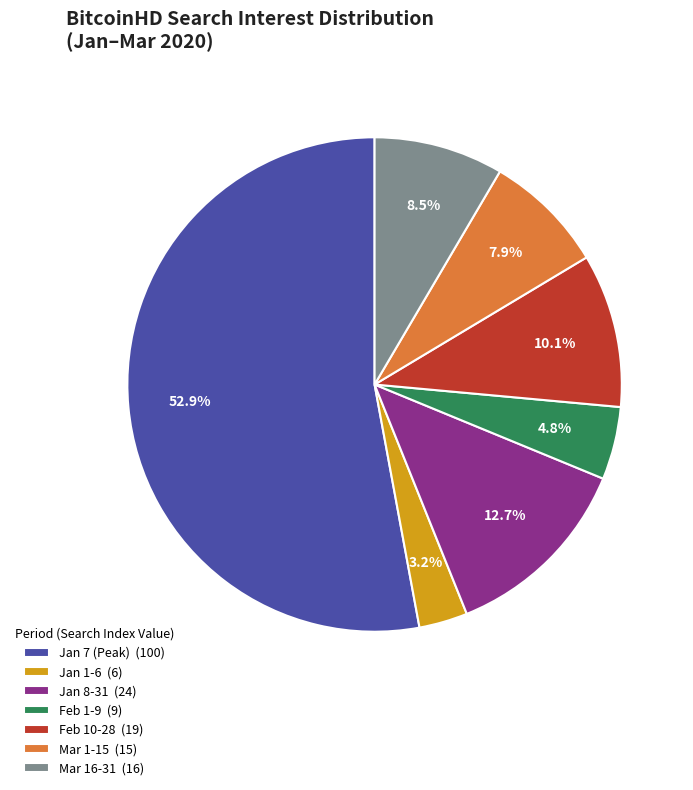

Rank the categories by value from highest to lowest.

Jan 7 (Peak) (100), Jan 8-31 (24), Feb 10-28 (19), Mar 16-31 (16), Mar 1-15 (15), Feb 1-9 (9), Jan 1-6 (6)